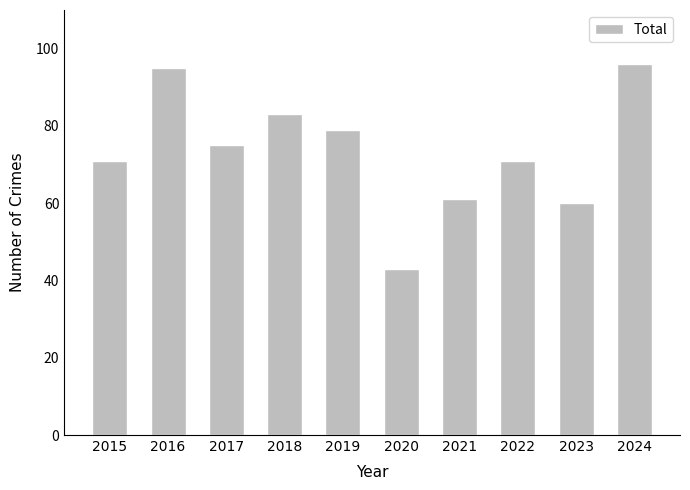

What is the value of the 6th bar from the left?

43